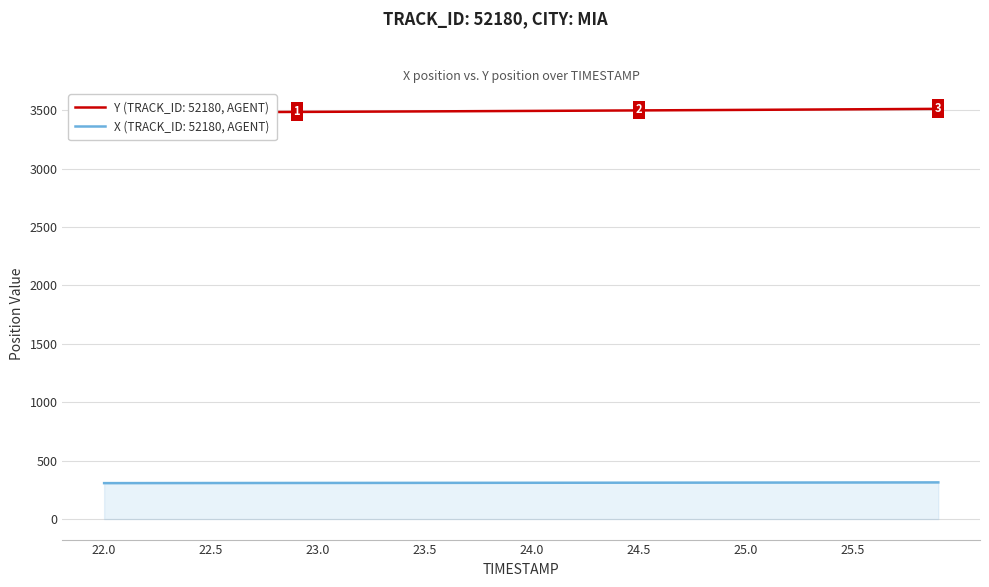

What is the minimum value for X (TRACK_ID: 52180, AGENT)?

307.7